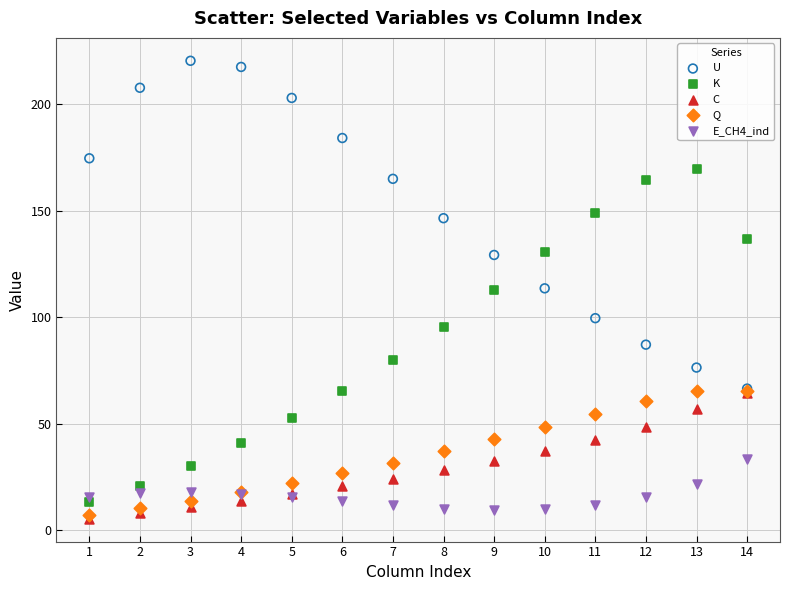

What are all the series names shown in the legend?

U, K, C, Q, E_CH4_ind